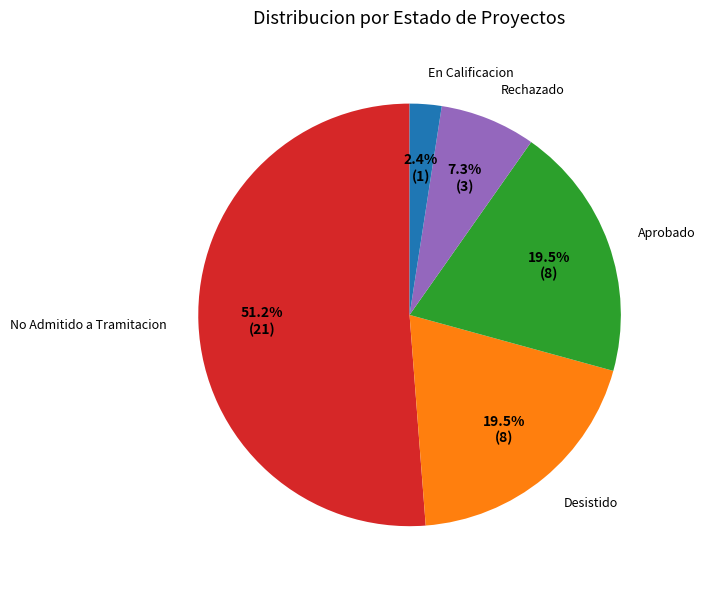

To the nearest percent, what is the difference between the largest and smallest slice percentages?

49%